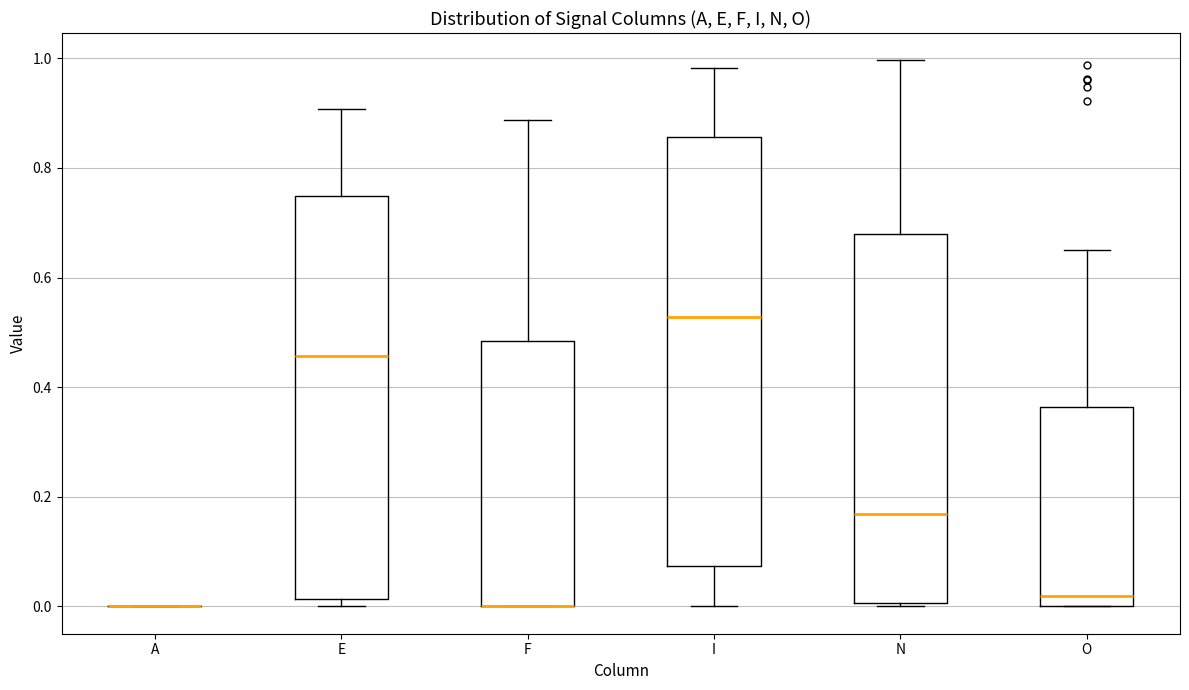

Which box is the tallest, from its lower edge to its upper edge?

I